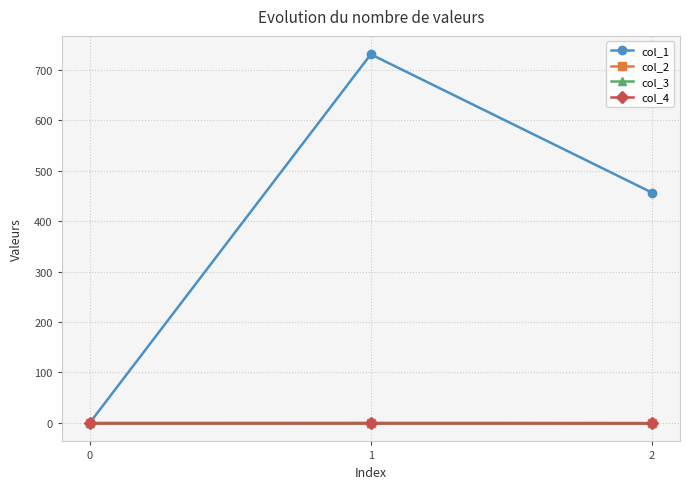

How many lines are shown in the chart?

4